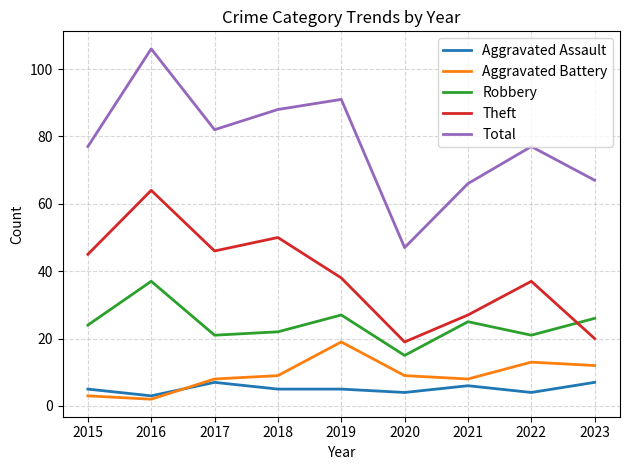

What are all the series names shown in the legend?

Aggravated Assault, Aggravated Battery, Robbery, Theft, Total